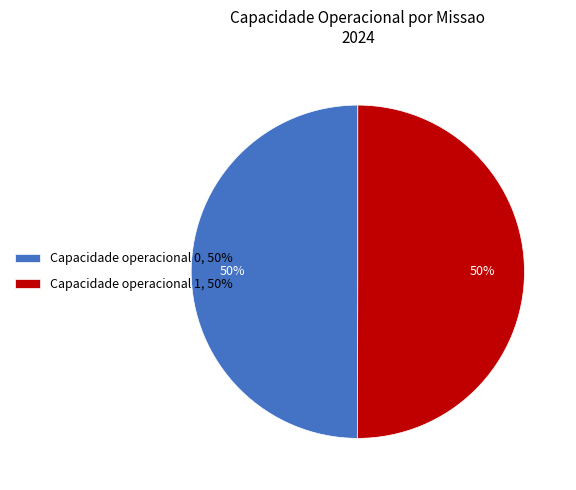

Is it true that Capacidade operacional 1 is 50% of the pie?

True